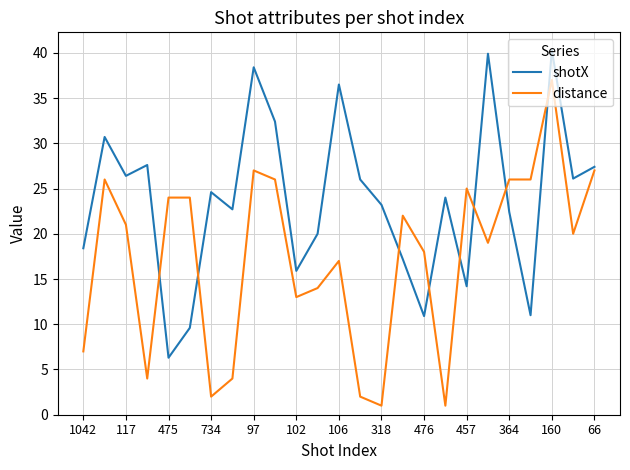

List the series in order of their overall mean, lowest first.

distance, shotX